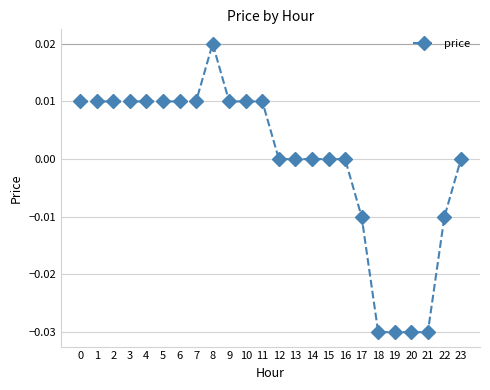

Which category has the highest value across all series?

8